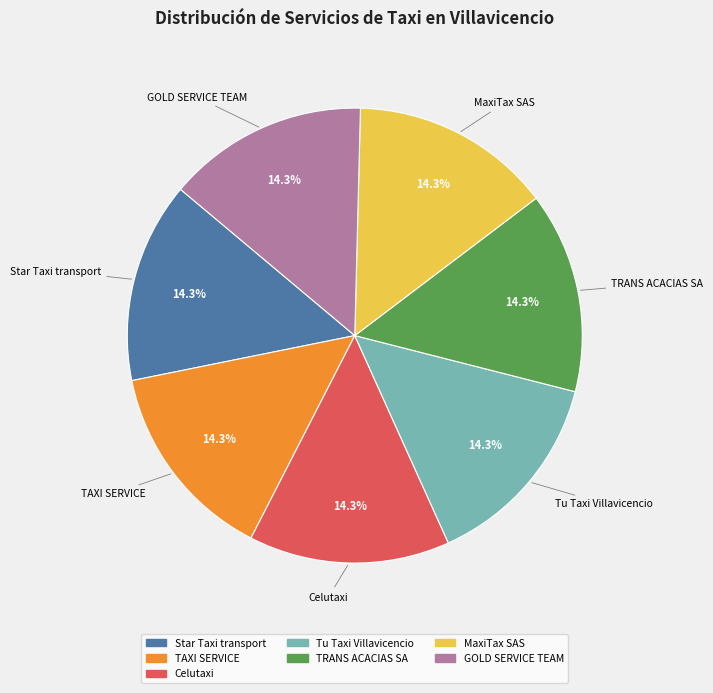

To the nearest percent, what percentage of the pie is Tu Taxi Villavicencio?

14%